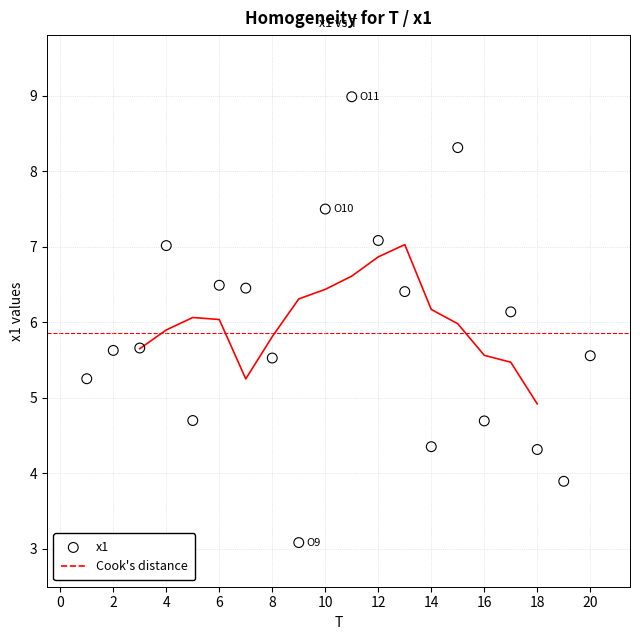

What is the range of Y values (max minus min)?

5.9